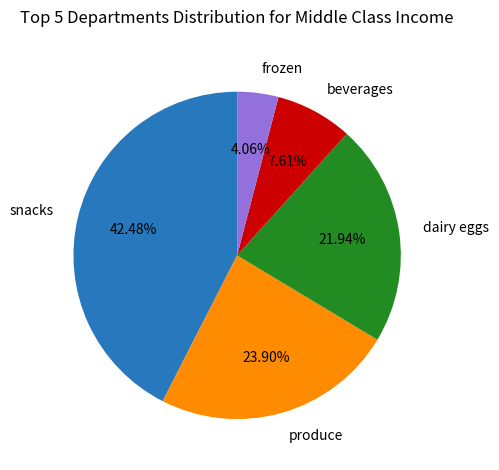

Rank the categories by value from lowest to highest.

frozen, beverages, dairy eggs, produce, snacks